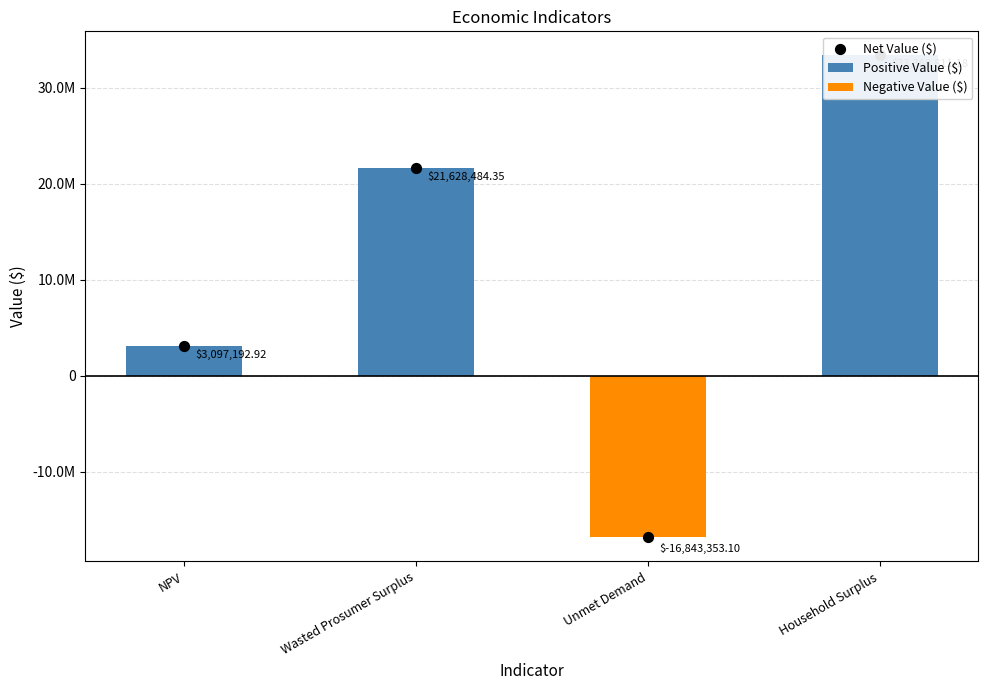

Which series has the largest total across all categories?

Positive Value ($)